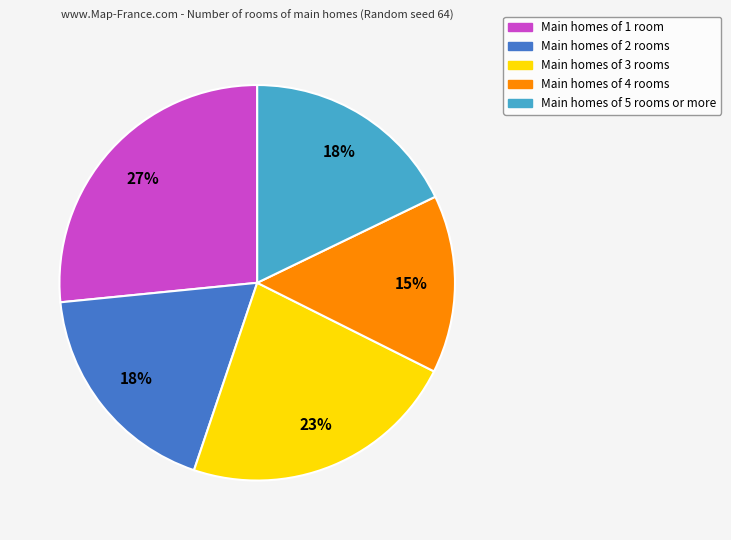

Do Main homes of 1 room and Main homes of 5 rooms or more together represent more than half of the pie?

No